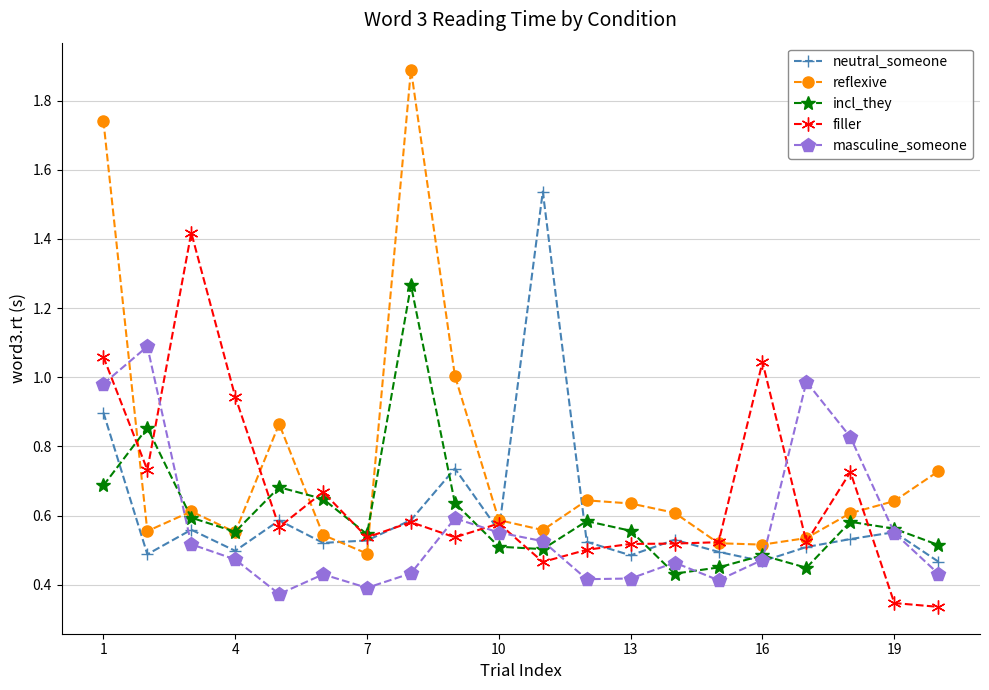

True or false: masculine_someone and filler cross at least once.

True